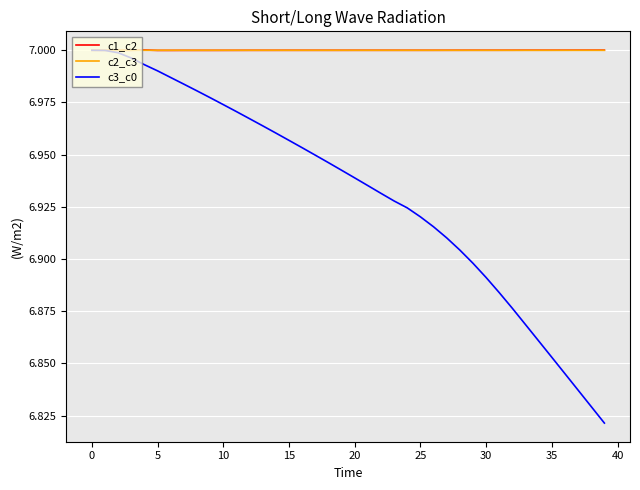

Which series has the widest spread of values?

c3_c0